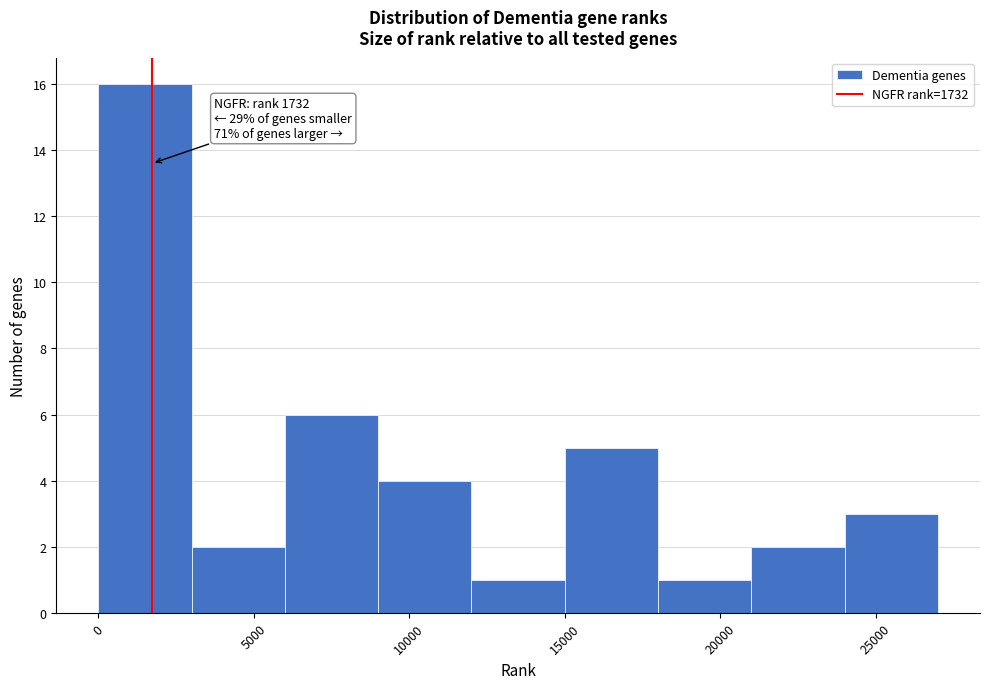

Which range on the x-axis has the tallest bar?

0 to 3000